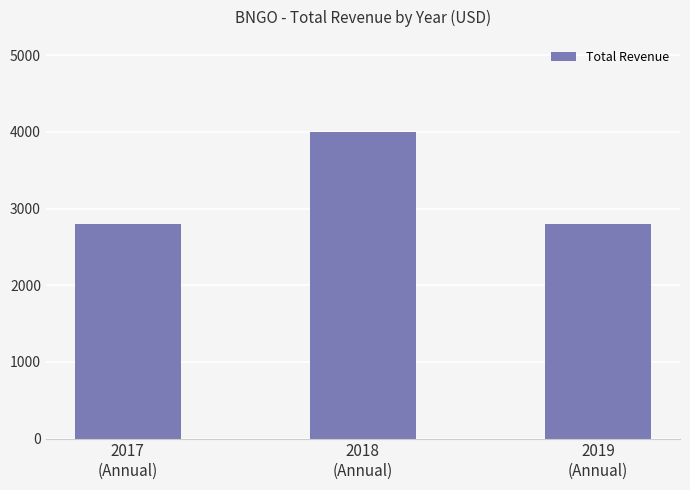

What position from the right is 2019
(Annual)?

1